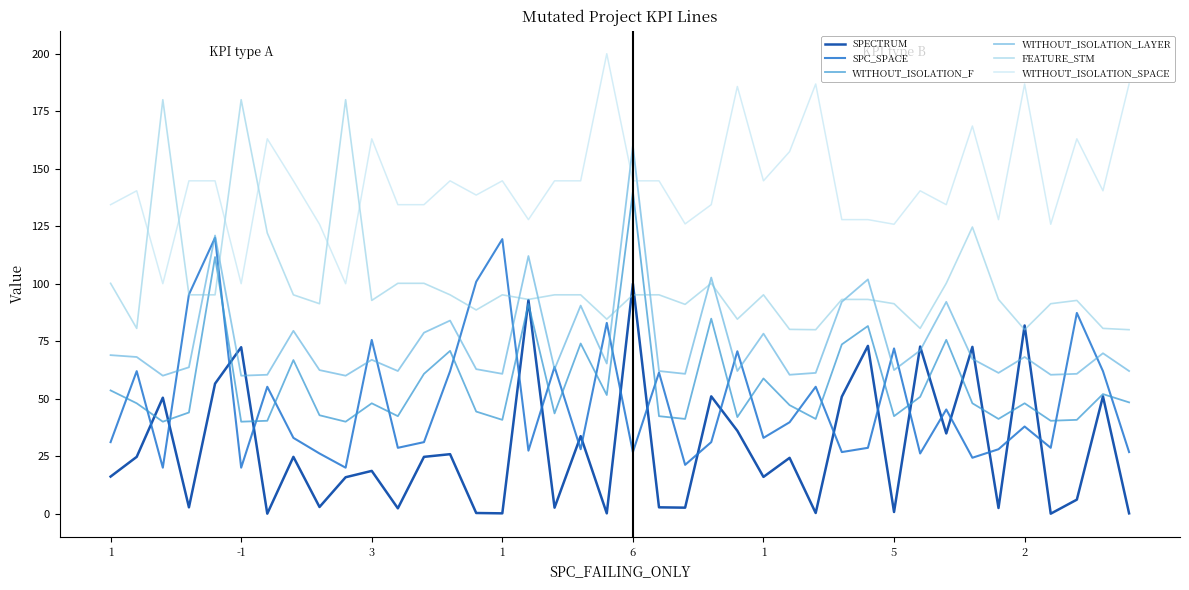

What are all the series names shown in the legend?

SPECTRUM, SPC_SPACE, WITHOUT_ISOLATION_F, WITHOUT_ISOLATION_LAYER, FEATURE_STM, WITHOUT_ISOLATION_SPACE